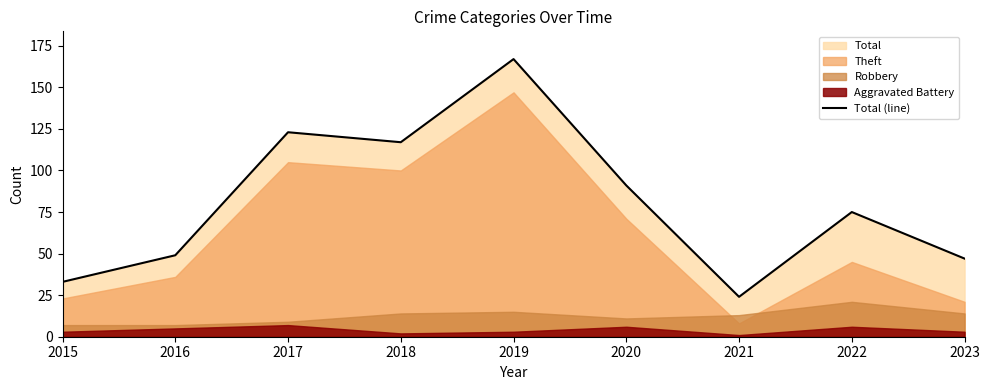

True or false: there are more than 1 points higher than both neighbors.

True